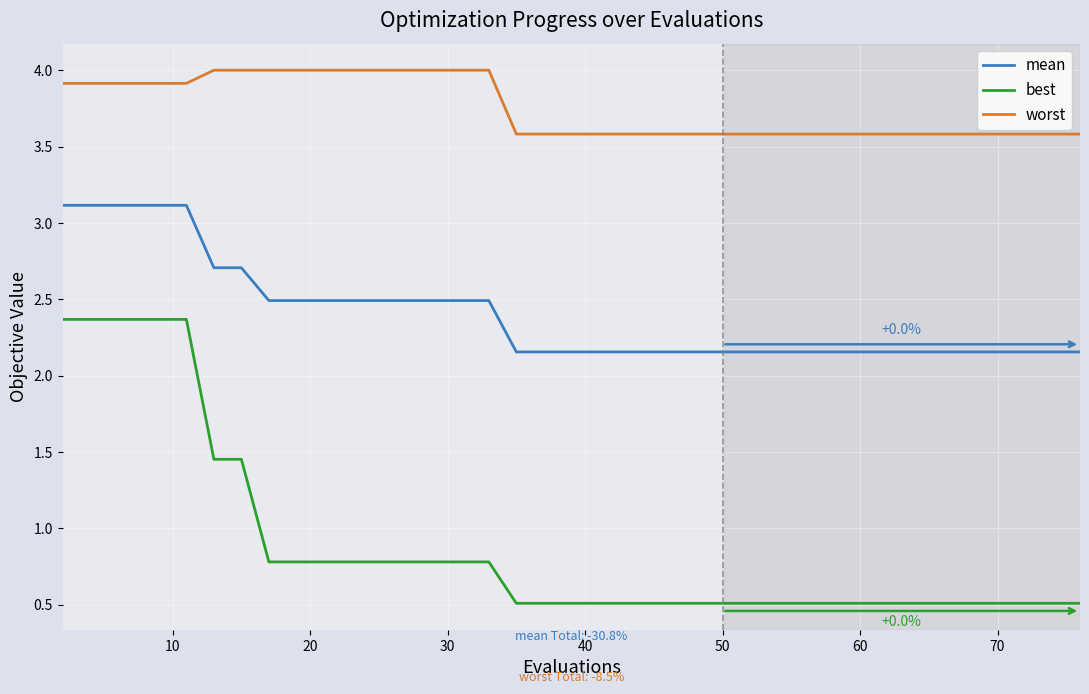

At how many categories does at least one series exceed 3?

40